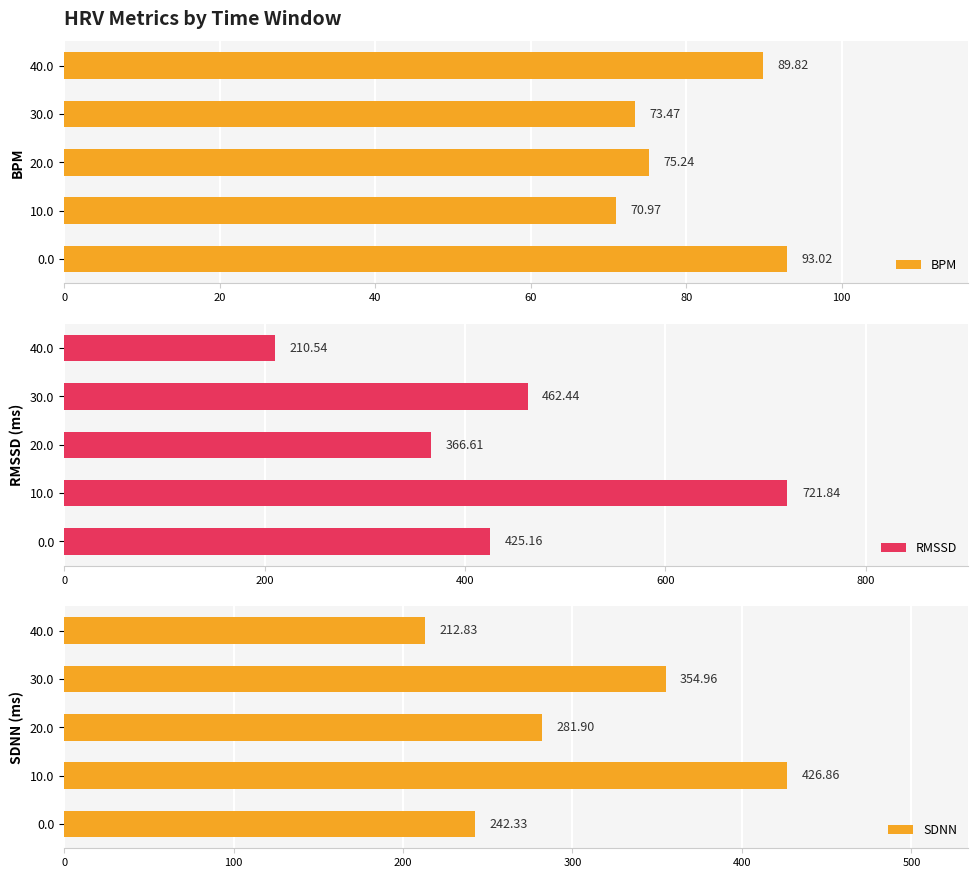

How many groups of bars are there?

5